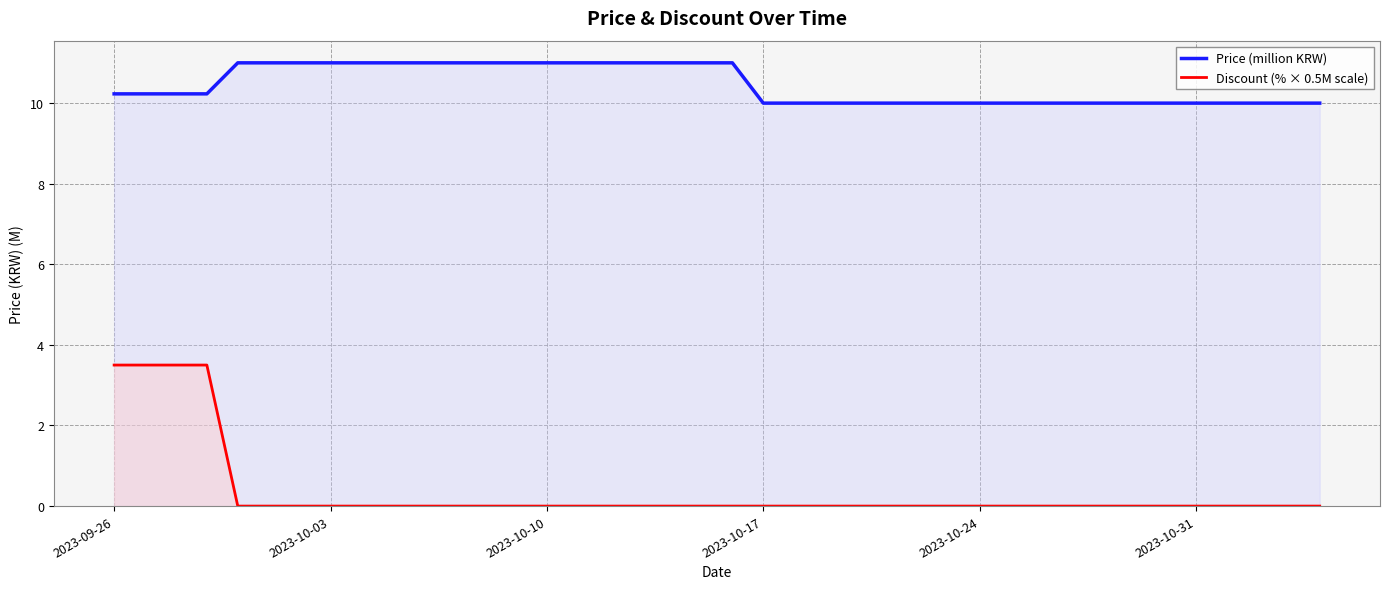

True or false: Price (million KRW) has more than 1 points higher than both neighbors.

False